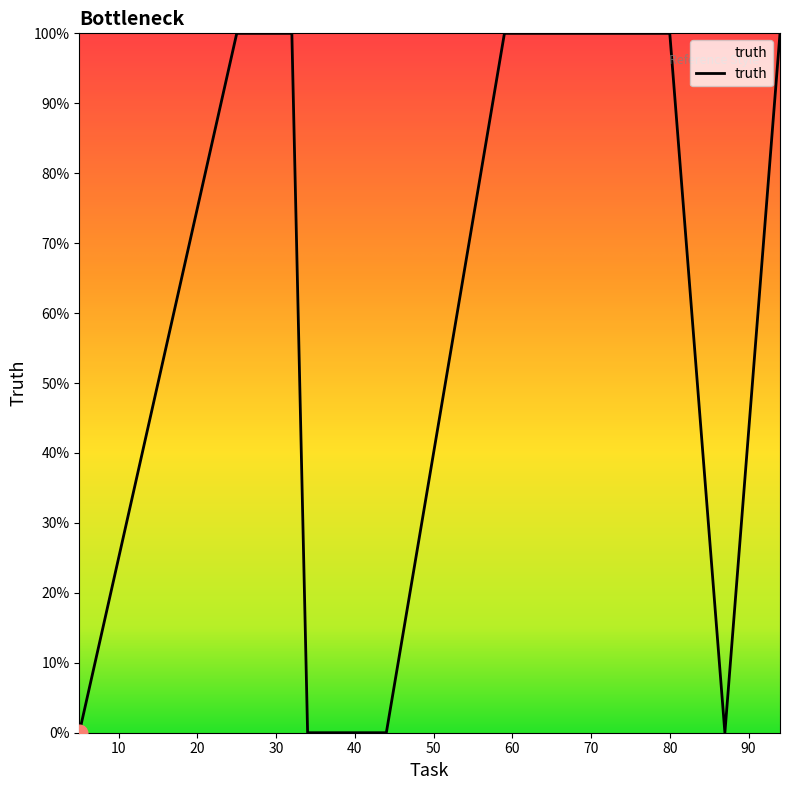

Reading left to right, extract all data points from this chart.

5=0	25=1	32=1	34=0	39=0	44=0	59=1	80=1	87=0	94=1